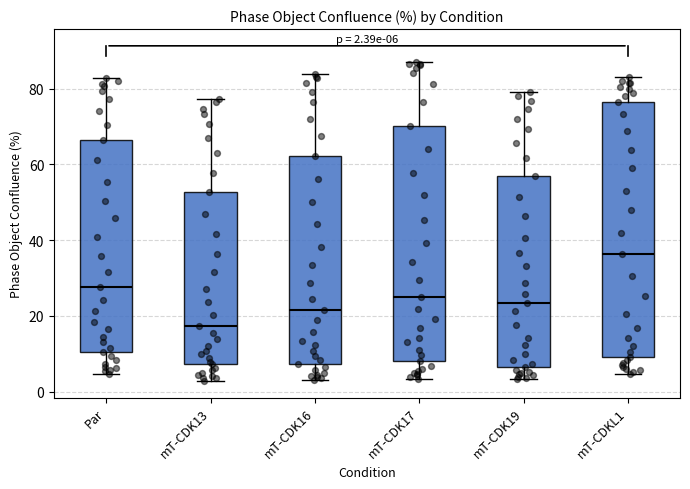

Which box has the lowest median line?

mT-CDK13